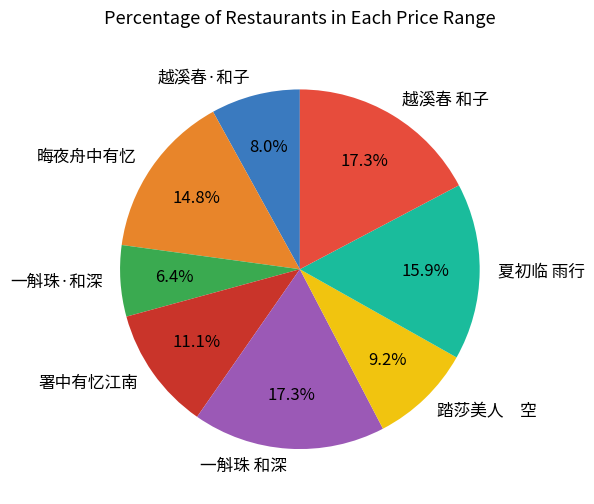

Between 晦夜舟中有忆 and 越溪春·和子, which is larger?

晦夜舟中有忆